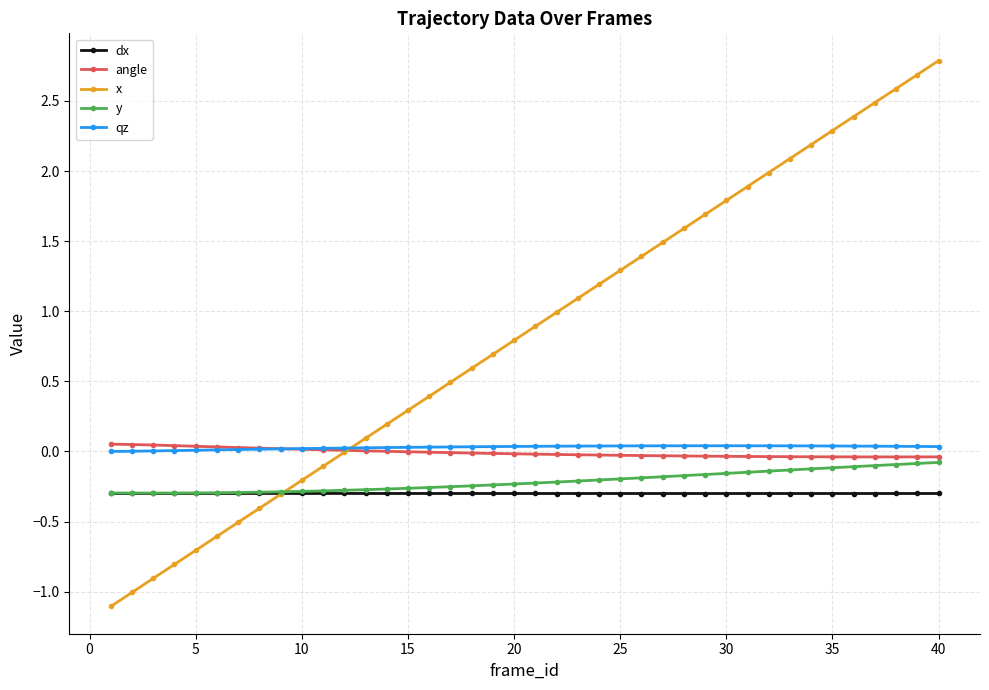

Which series has the largest range (max minus min)?

x